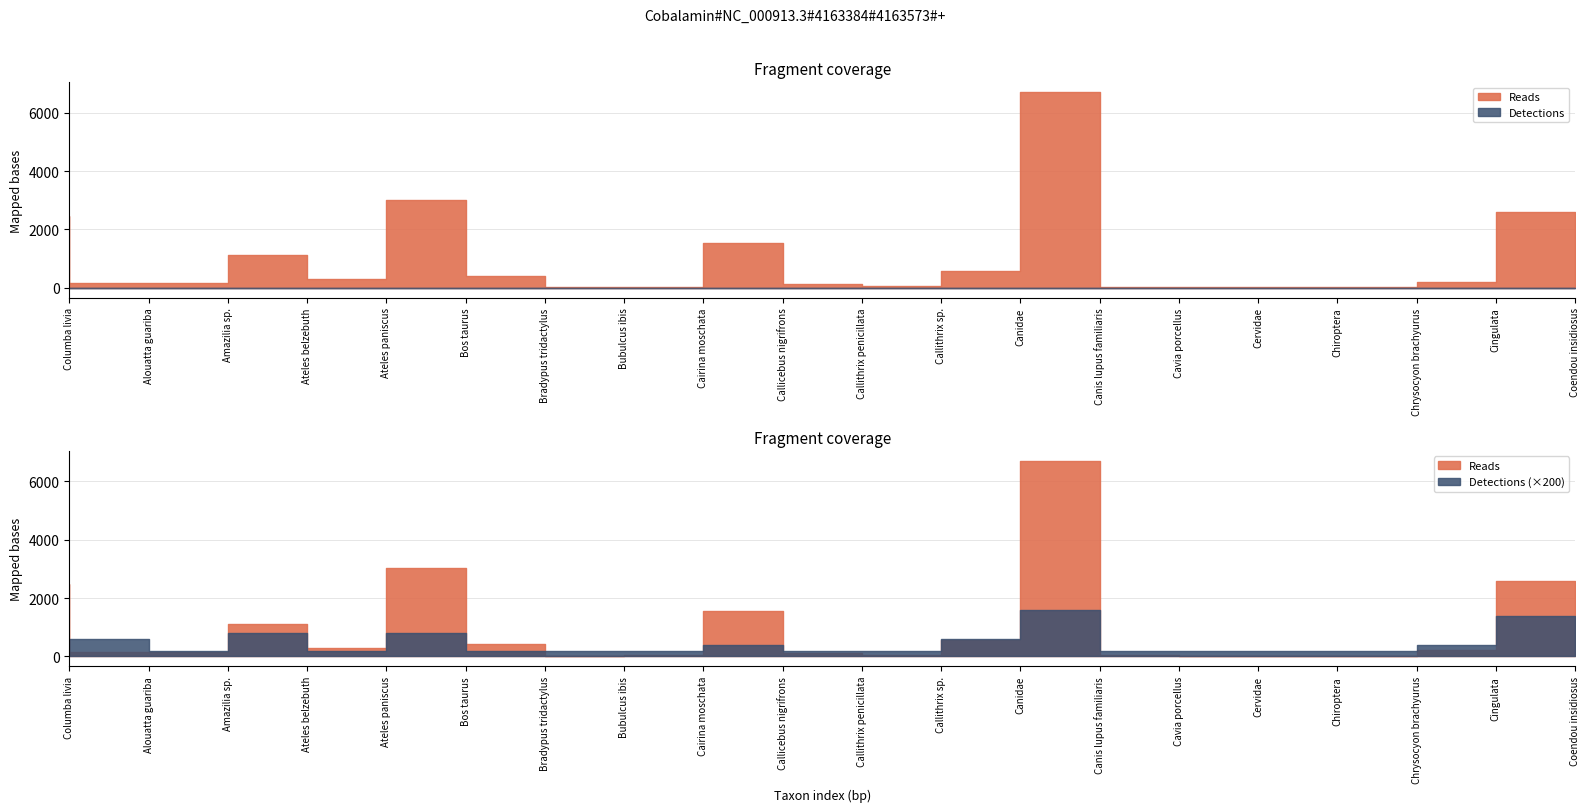

List the series in order of their overall mean, highest first.

Reads, Detections